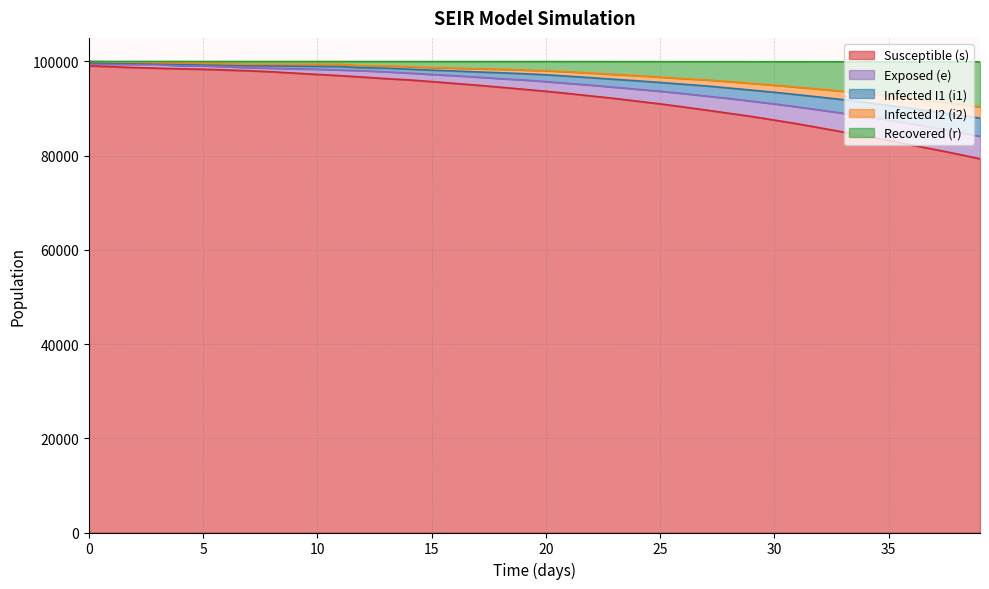

How many values in the i2 series exceed 97403?

19